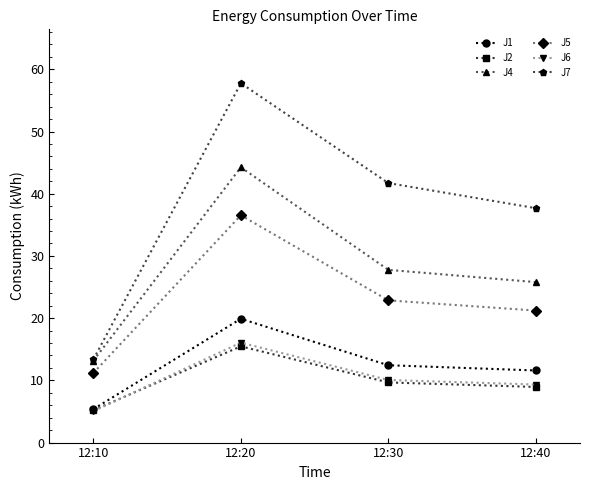

True or false: J5 has more than 2 points higher than both neighbors.

False